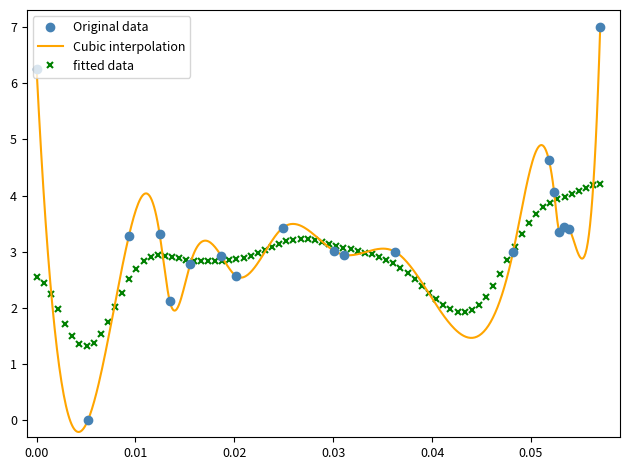

What is the difference between the maximum and minimum values?

7.0